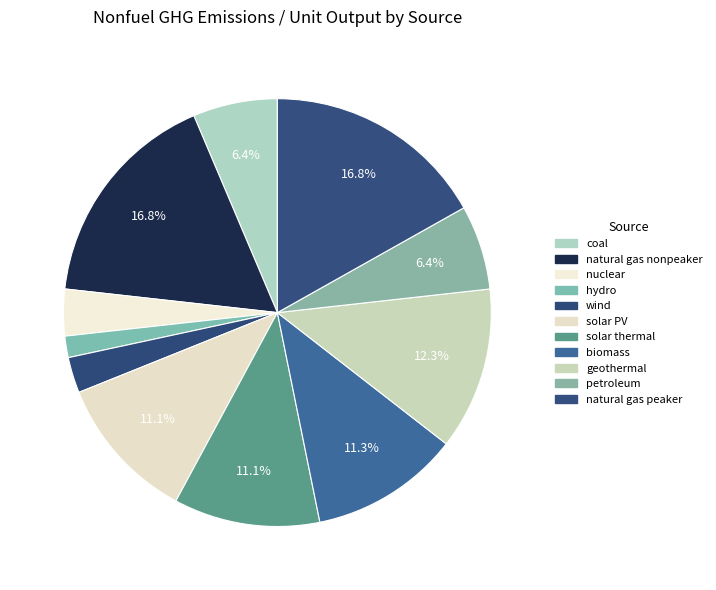

How many segments does this pie chart have?

11